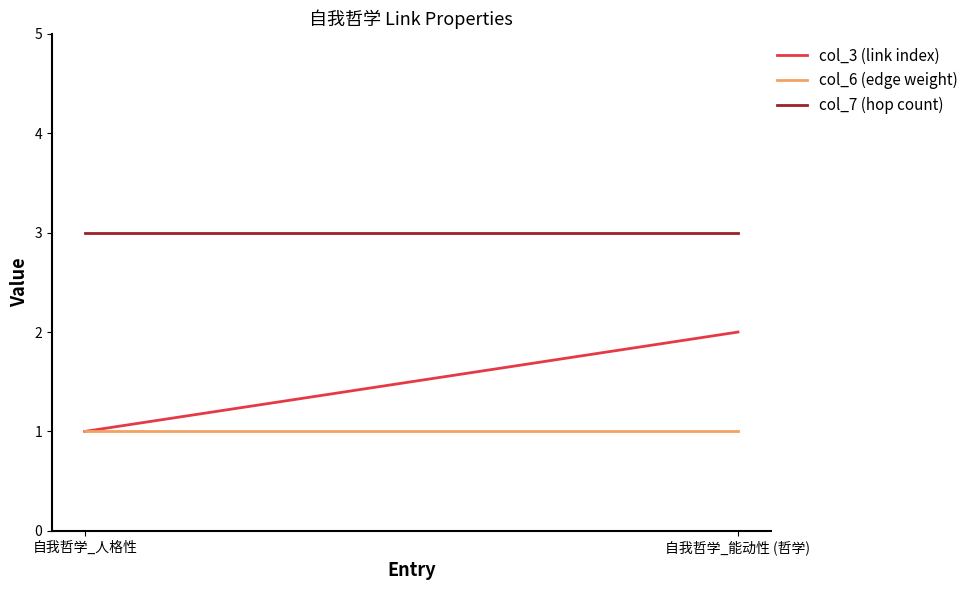

Which series has the widest spread of values?

col_3 (link index)